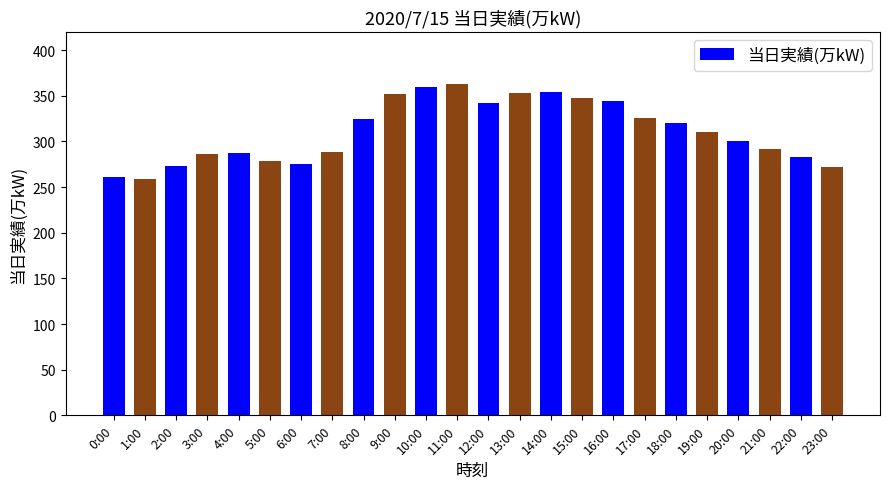

What is the maximum value shown in the chart?

363